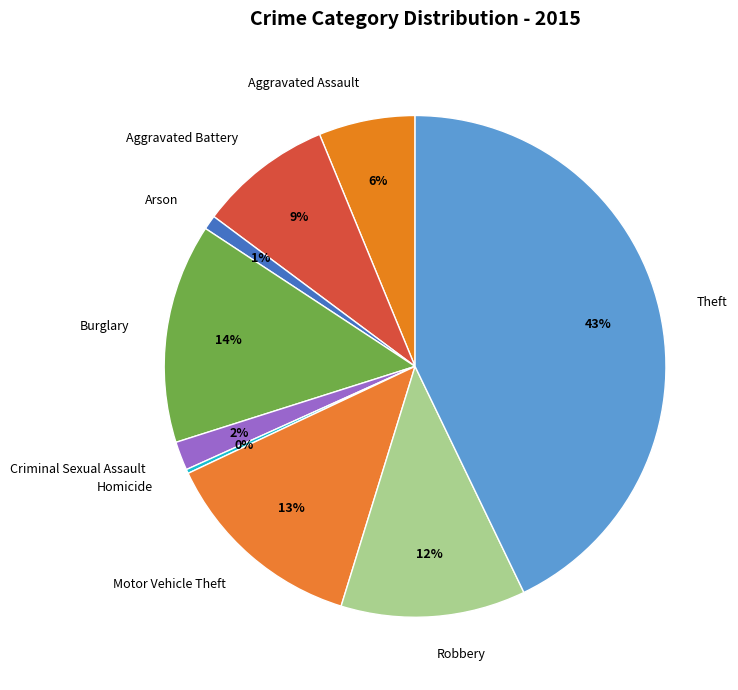

Is it true that Aggravated Assault is 14% of the pie?

False